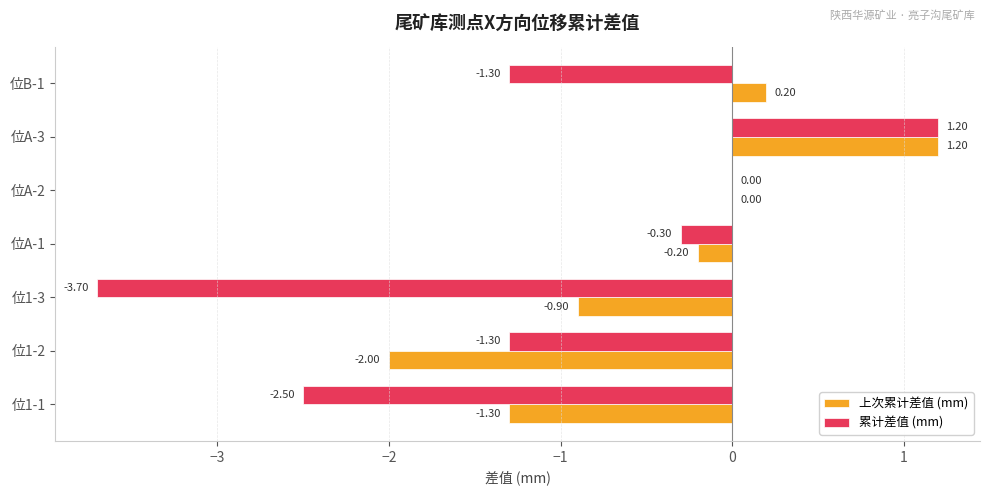

What is the sum of all 上次累计差值 (mm) values?

-3.0